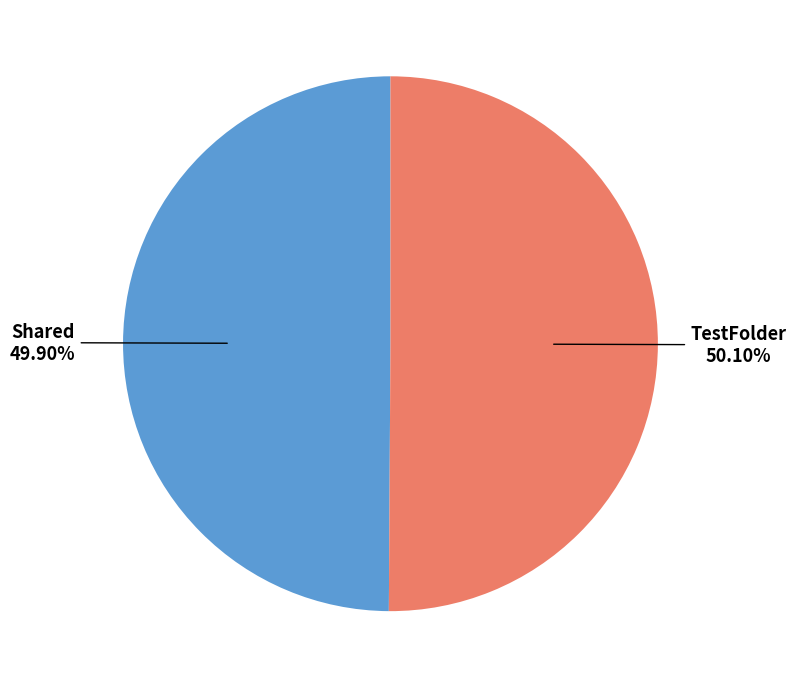

Do Shared and TestFolder together represent more than half of the pie?

Yes